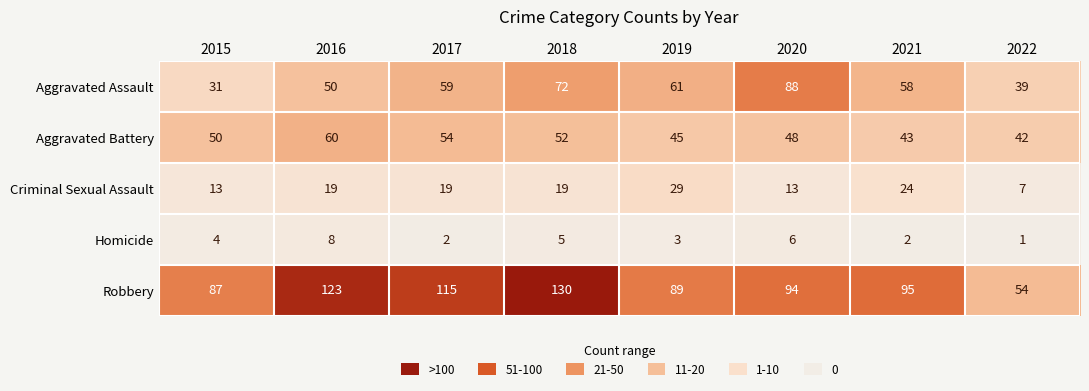

Is it true that Robbery equals 35 at 2018?

False